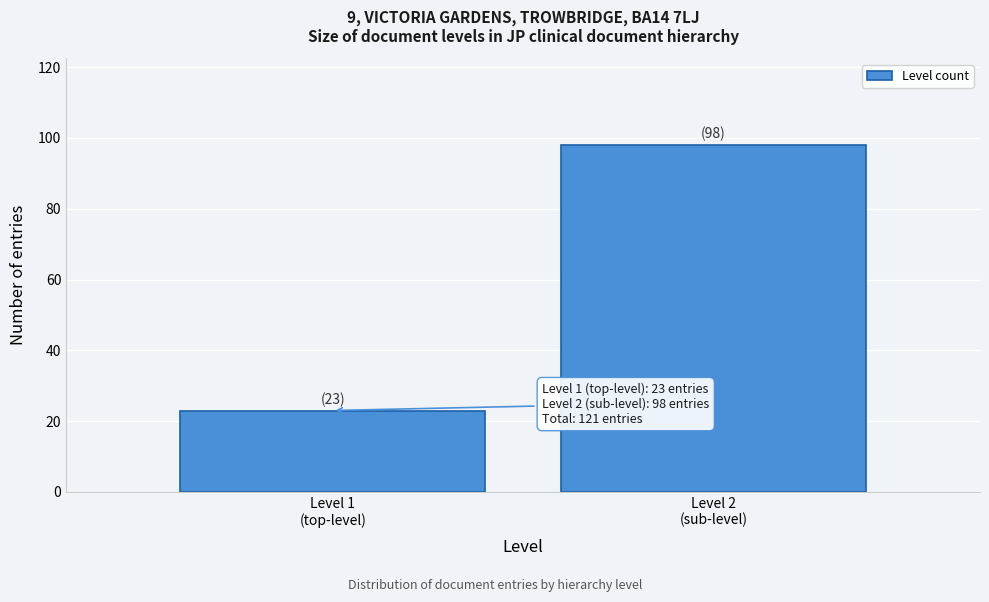

Reading left to right, list all the values displayed in this chart.

23	98